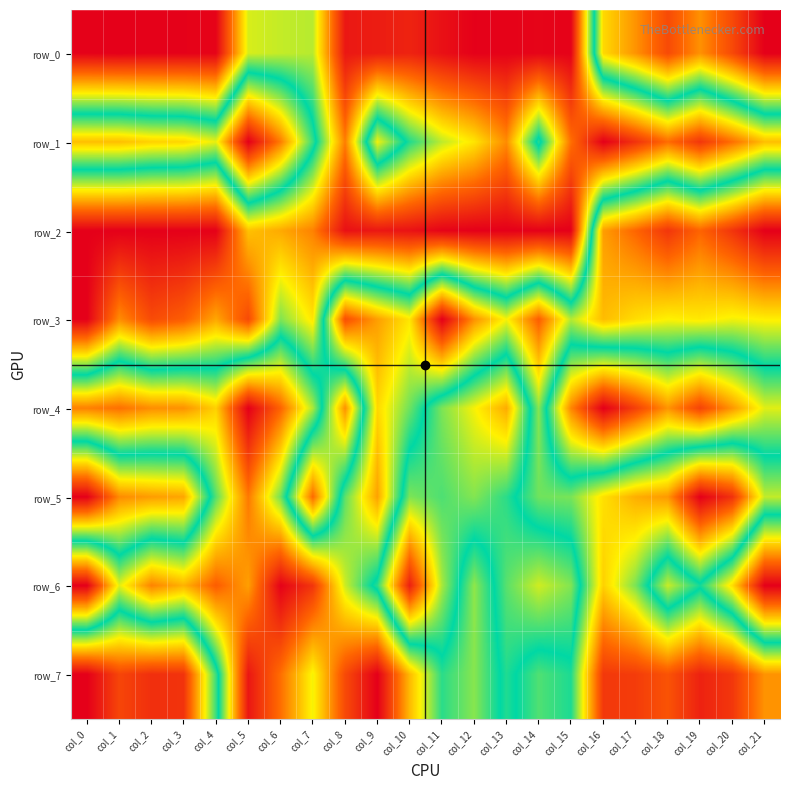

What is the difference between the second highest and minimum values in the row_4 series?

0.8